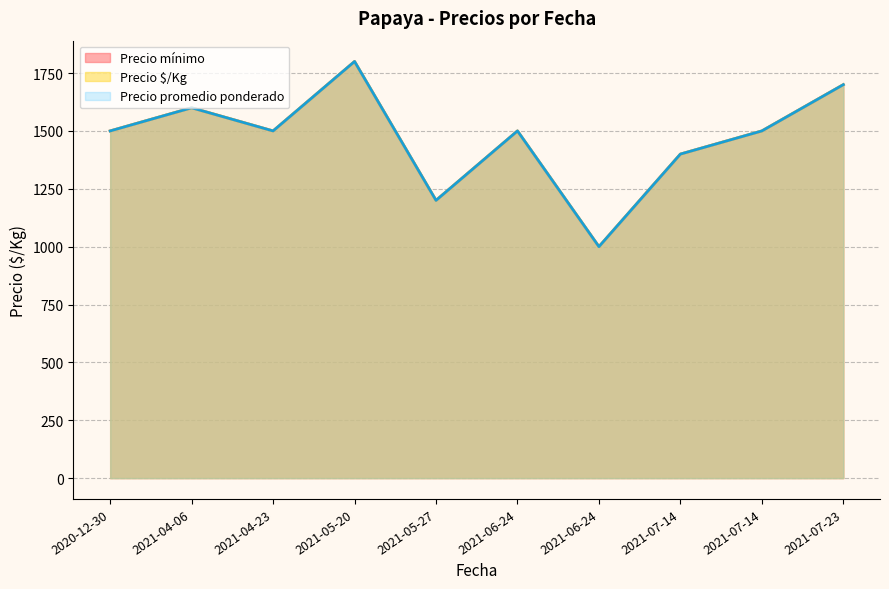

True or false: Precio mínimo has more than 0 points higher than both neighbors.

True